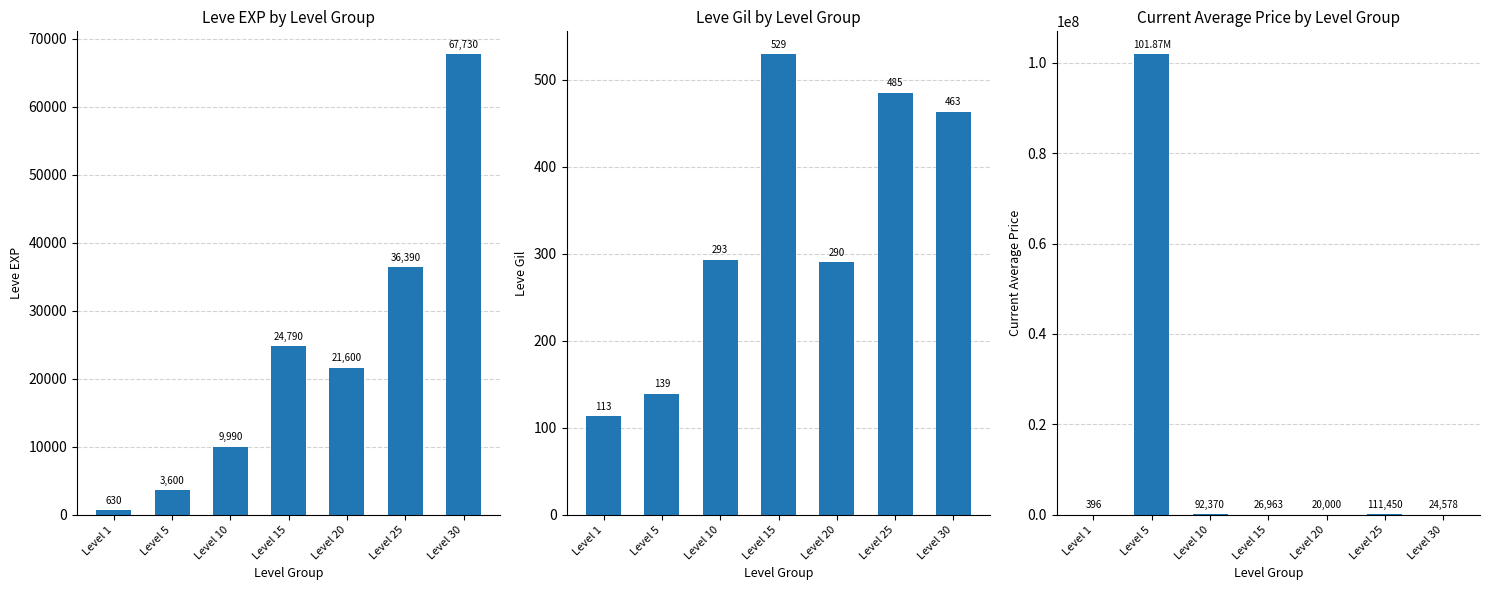

Reading left to right, extract all data points from this chart.

Leve EXP: 630.0	3600.0	9990.0	24790.0	21600.0	36390.0	67730.0
Leve Gil: 113.0	139.0	293.0	529.0	290.0	485.0	463.0
currentAveragePrice: 396.4	101871920.0	92370.0	26962.7	20000.0	111450.0	24578.0